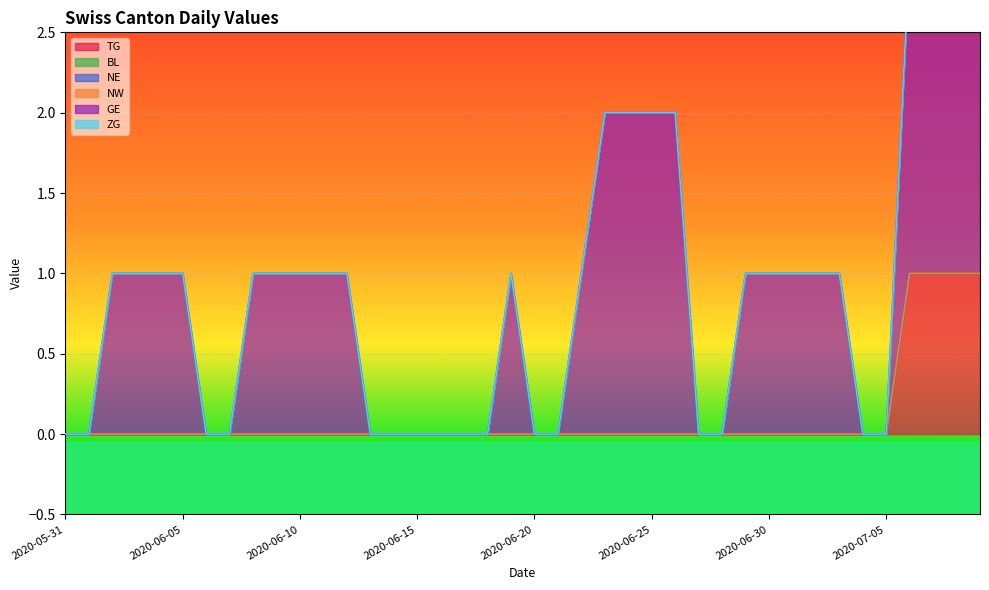

What is the label of the 7th point from the left?

2020-06-06